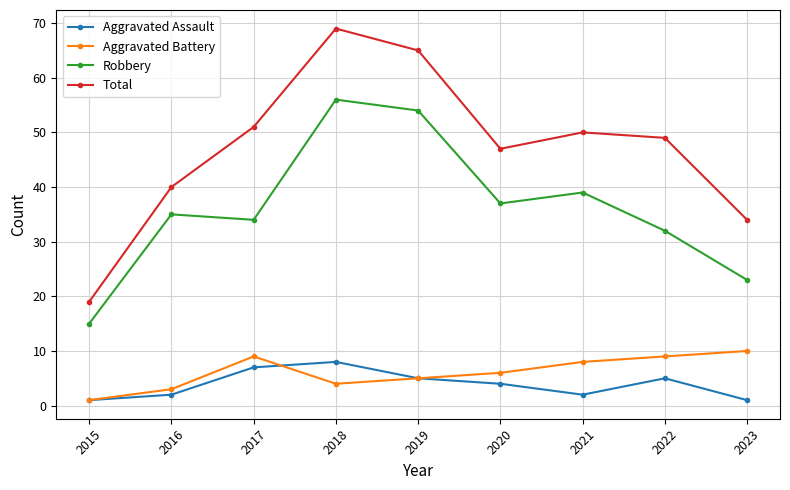

What is the value of the Robbery point at the 4th from the left?

56